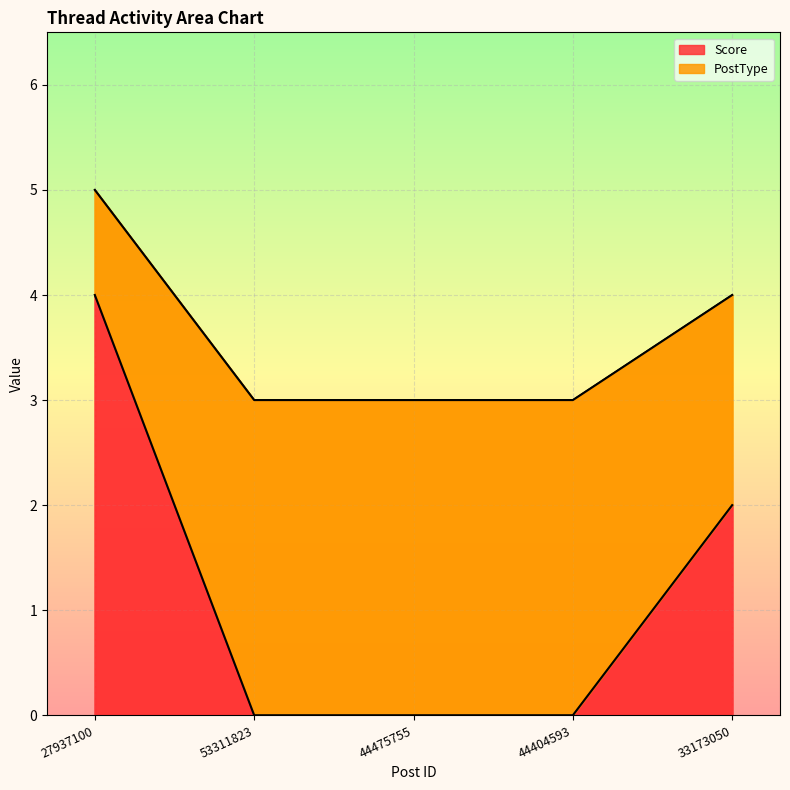

What is the label of the 4th point from the left?

44404593